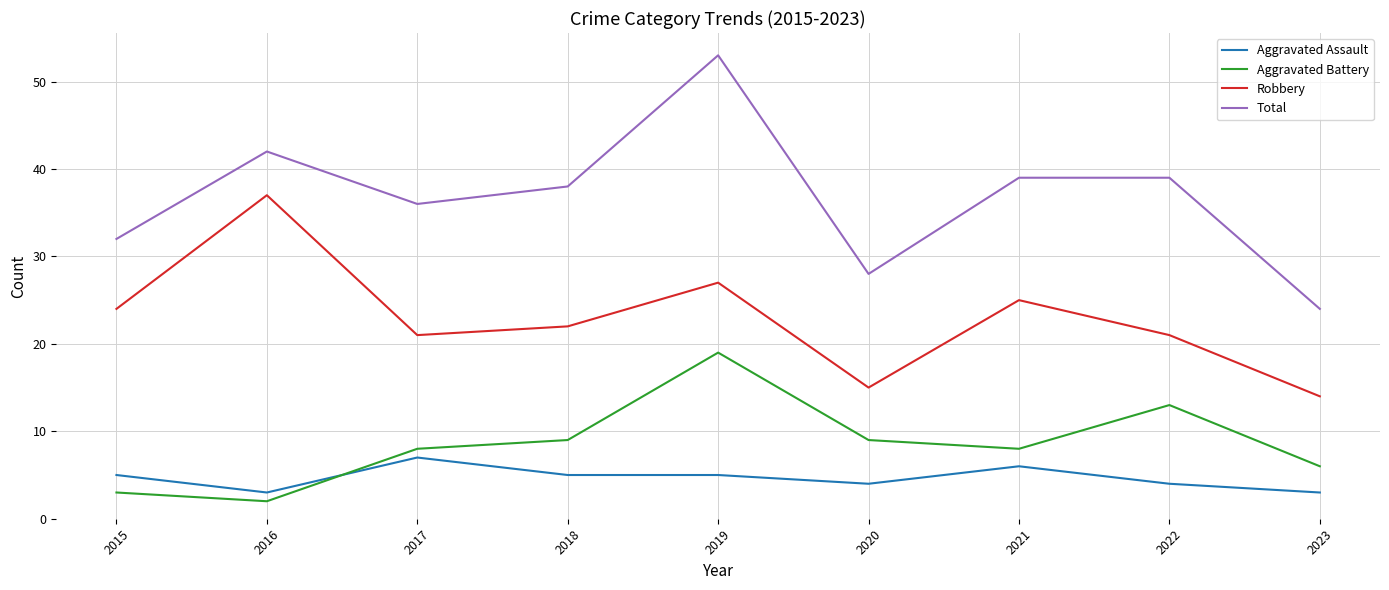

True or false: Robbery and Aggravated Assault cross at least once.

False